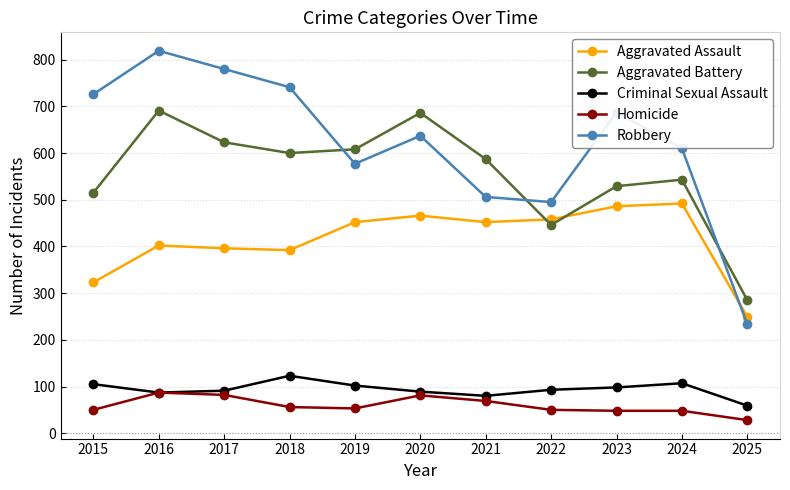

What are all the series names shown in the legend?

Aggravated Assault, Aggravated Battery, Criminal Sexual Assault, Homicide, Robbery